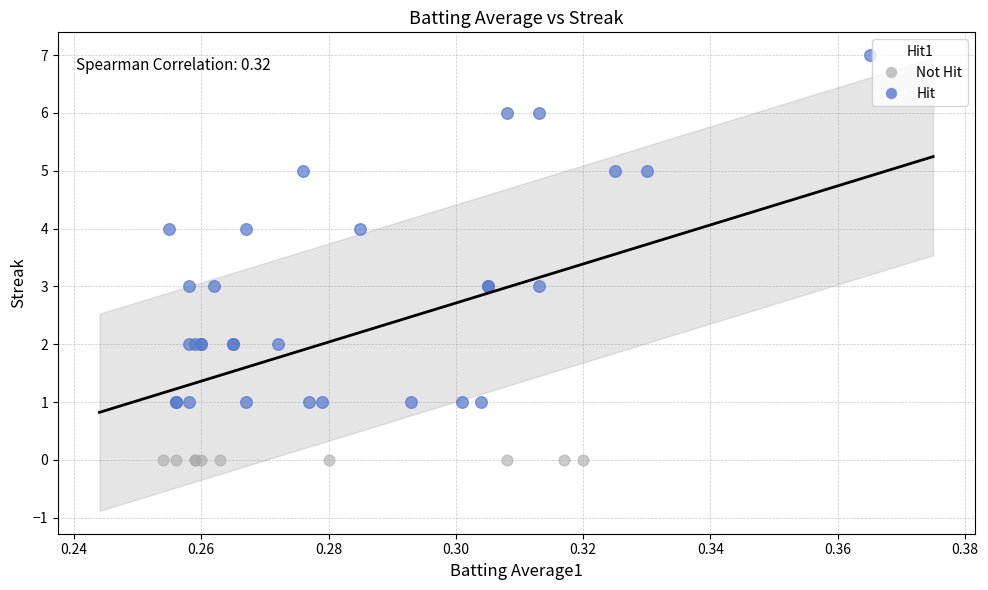

Which series reaches the maximum Y coordinate?

Hit